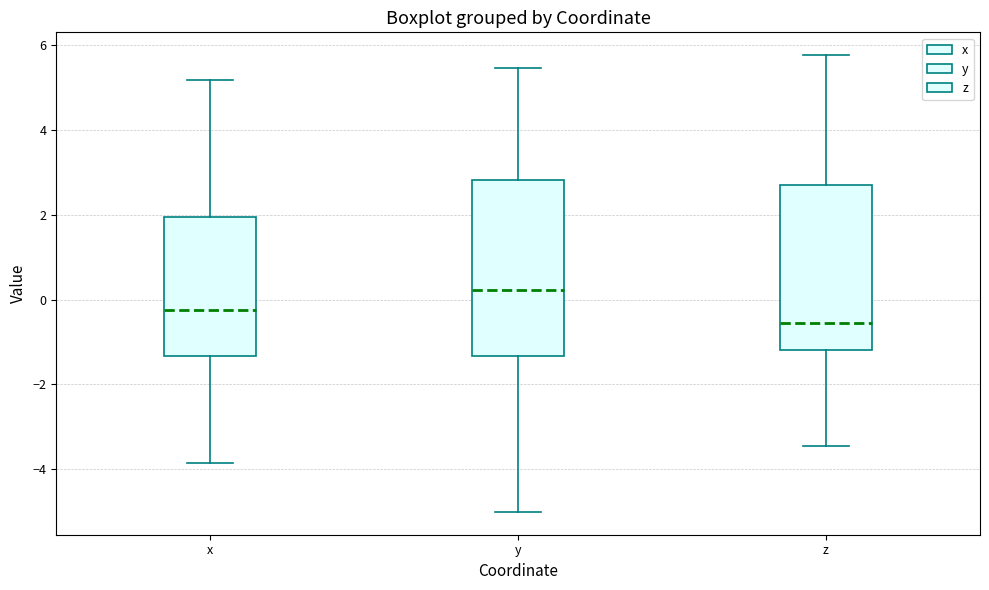

Reading left to right, read every box against the y-axis: the position of its median line, the range the box covers, and the ends of its whiskers. The values are not printed on the chart, so give them approximately, as read against the axis.

x: median -0.2, box -1.4 to 2.0, whiskers -3.8 to 5.2
y: median 0.2, box -1.4 to 2.8, whiskers -5.0 to 5.4
z: median -0.6, box -1.2 to 2.6, whiskers -3.4 to 5.8